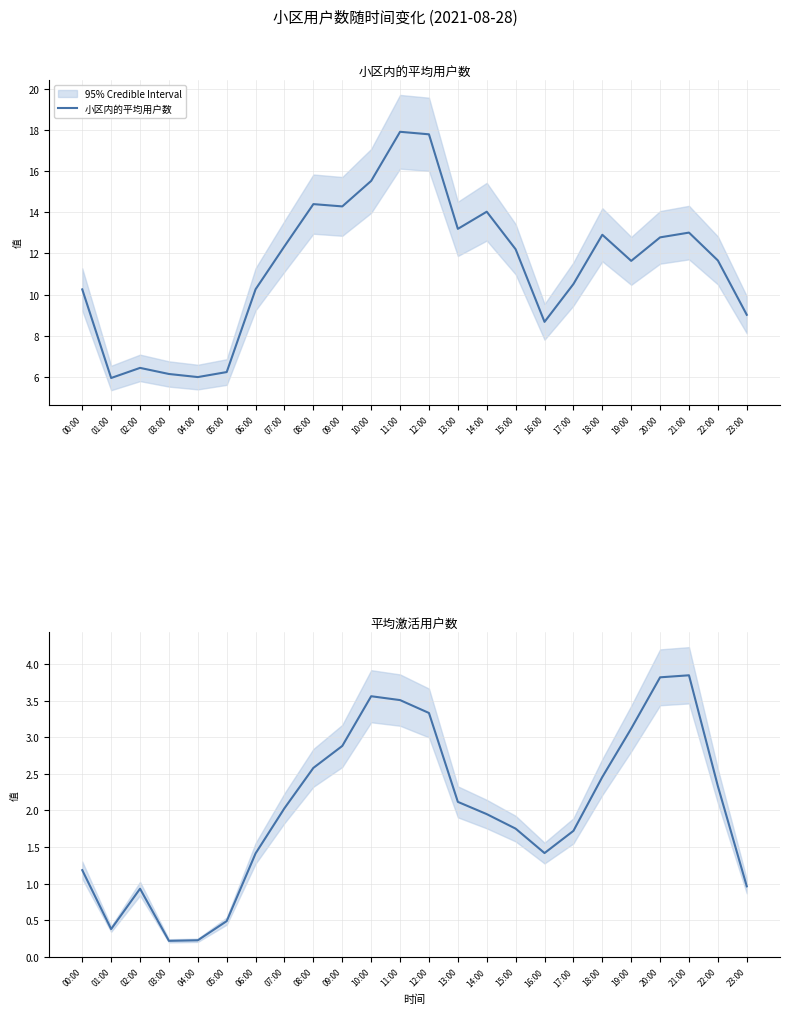

Read the 平均激活用户数 value at 03:00.

0.2